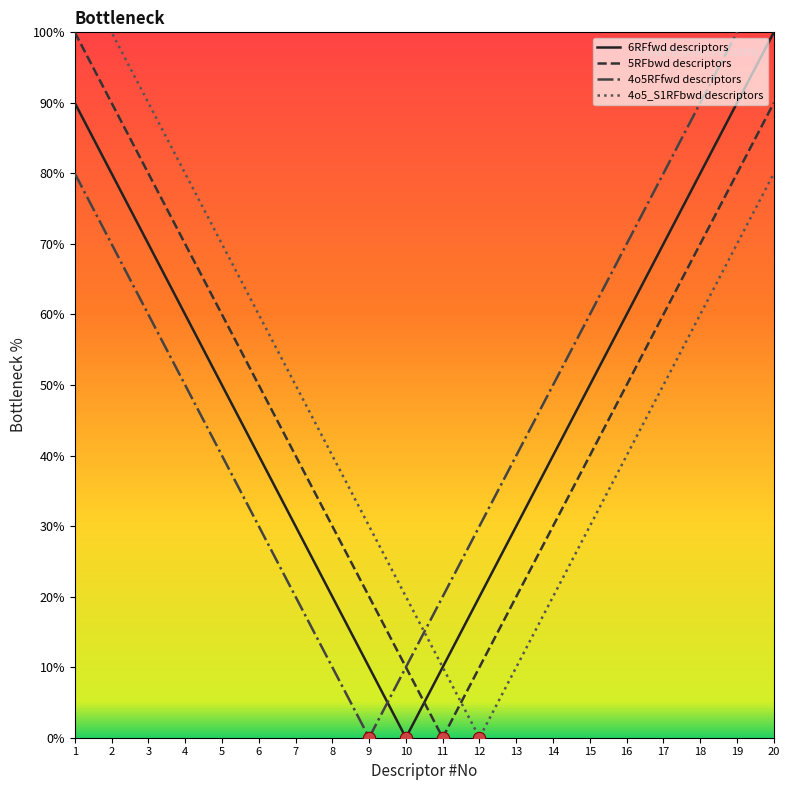

Which series has the largest Y range (max minus min)?

4o5RFfwd descriptors